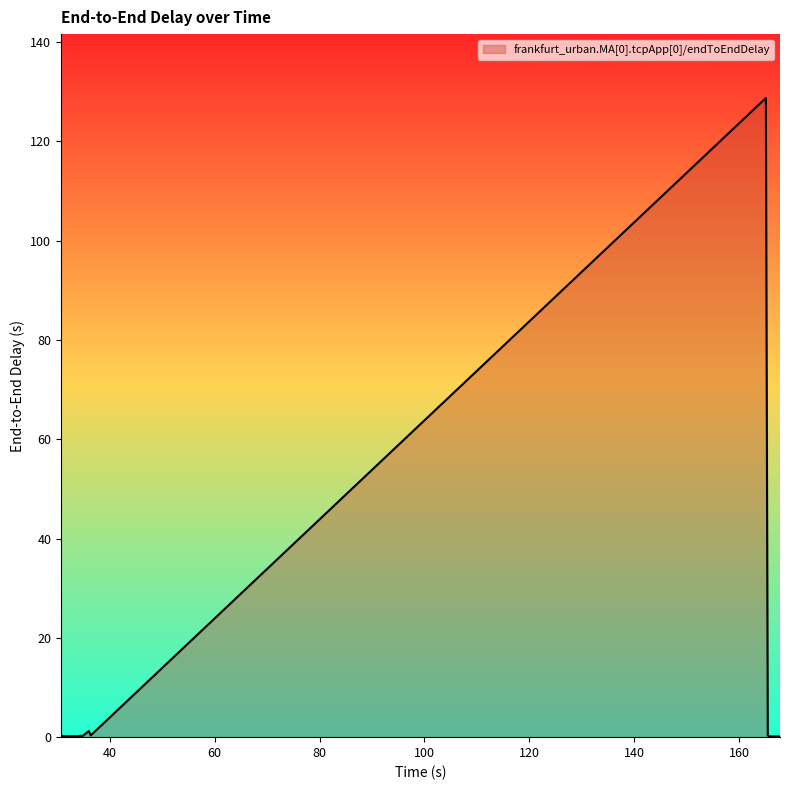

What is the difference between the maximum and minimum values?

128.6